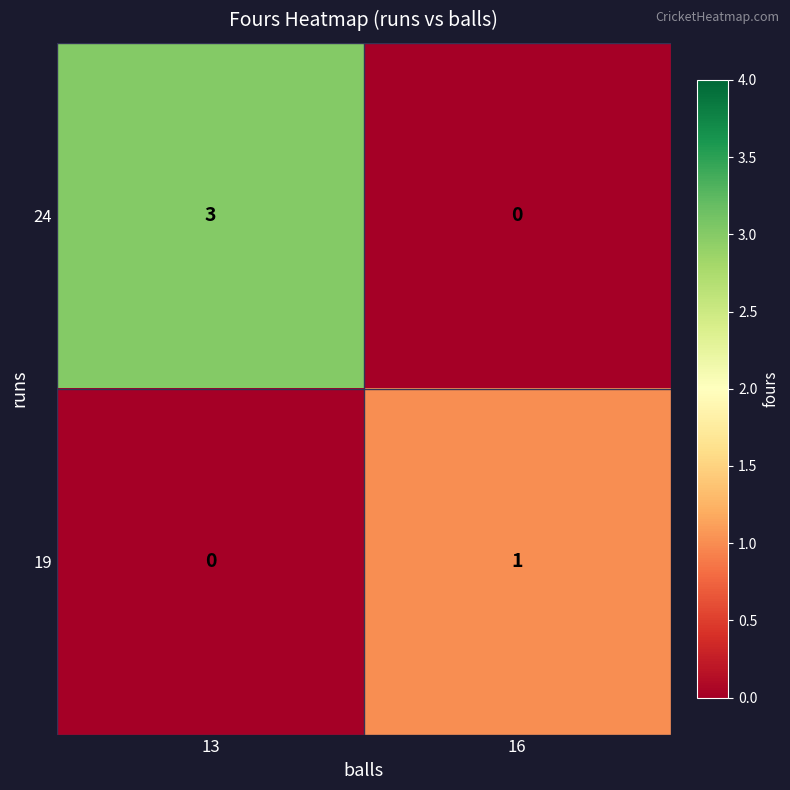

Reading left to right, extract all data points from this chart.

24: 13=3	16=0
19: 13=0	16=1